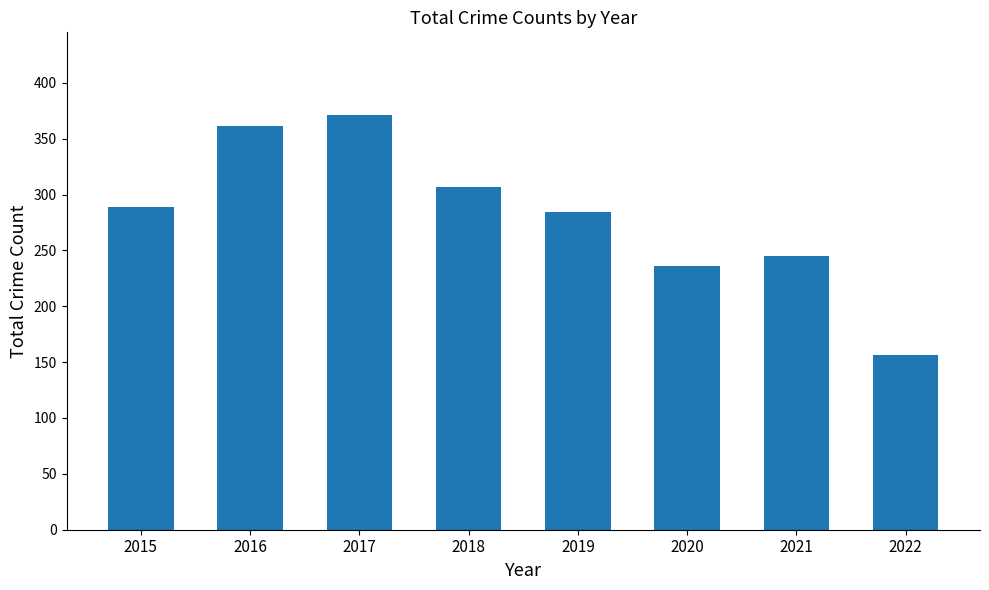

Which label corresponds to the smallest value in the chart?

2022